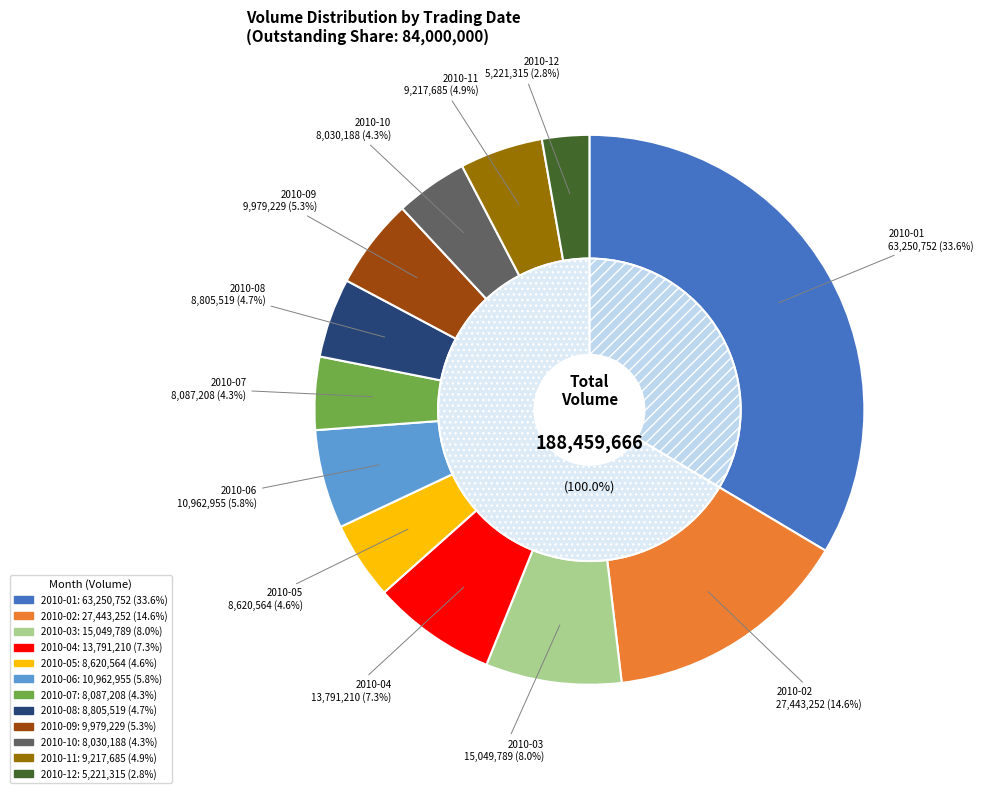

True or false: 2010-11 accounts for 19% of the total.

False